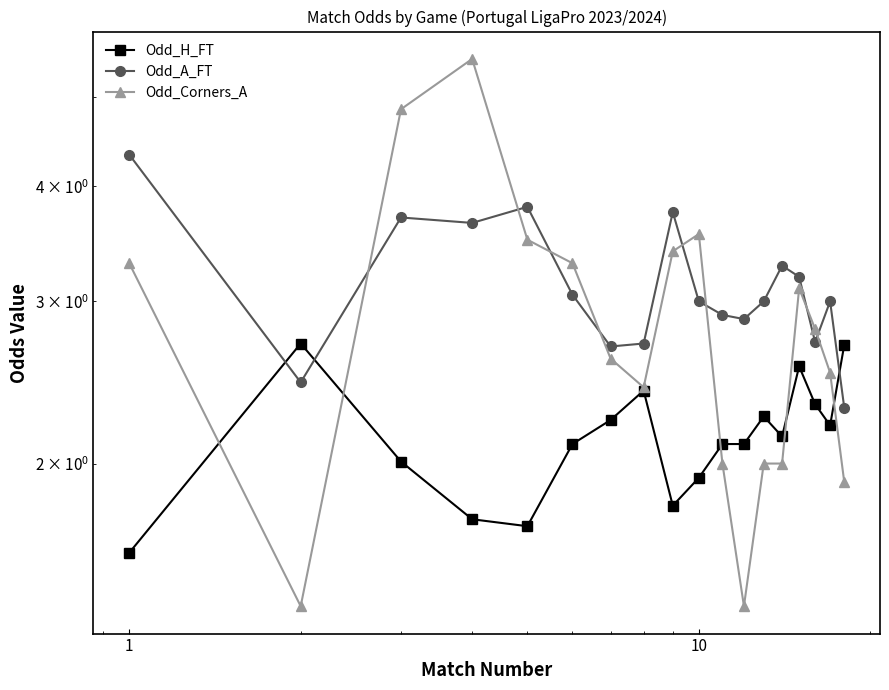

Is it true that Odd_Corners_A equals 4.8 at 14?

False